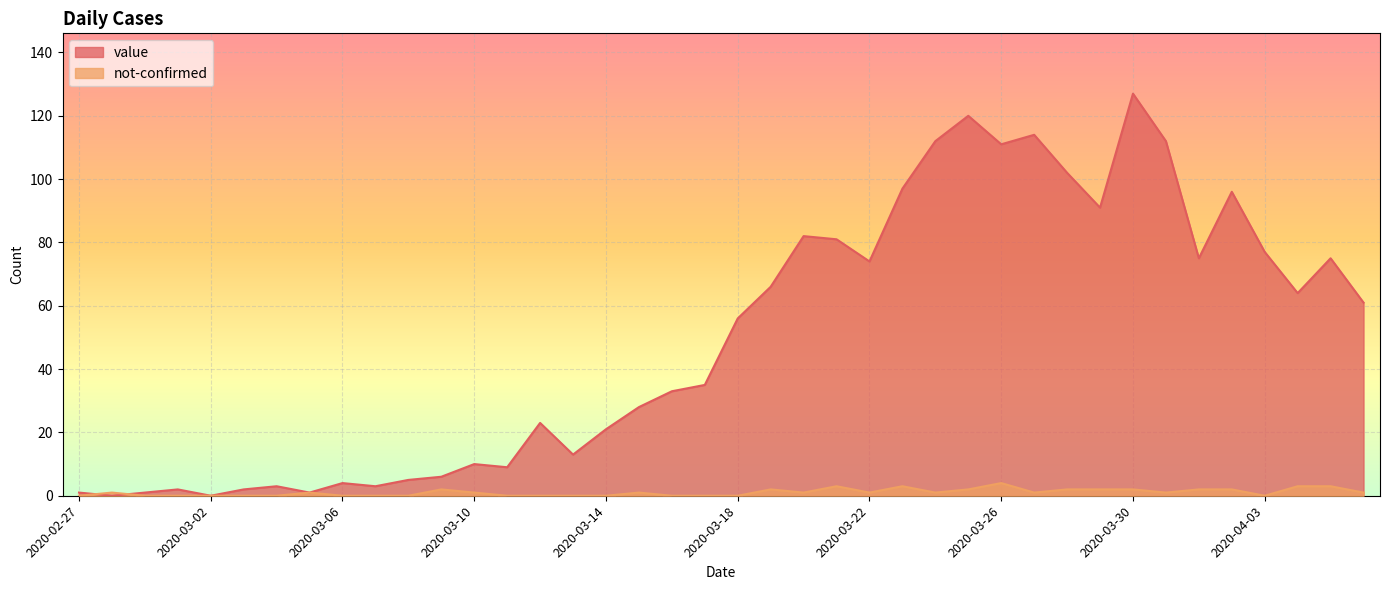

The value series shows 9 at 2020-03-08. True or false?

False